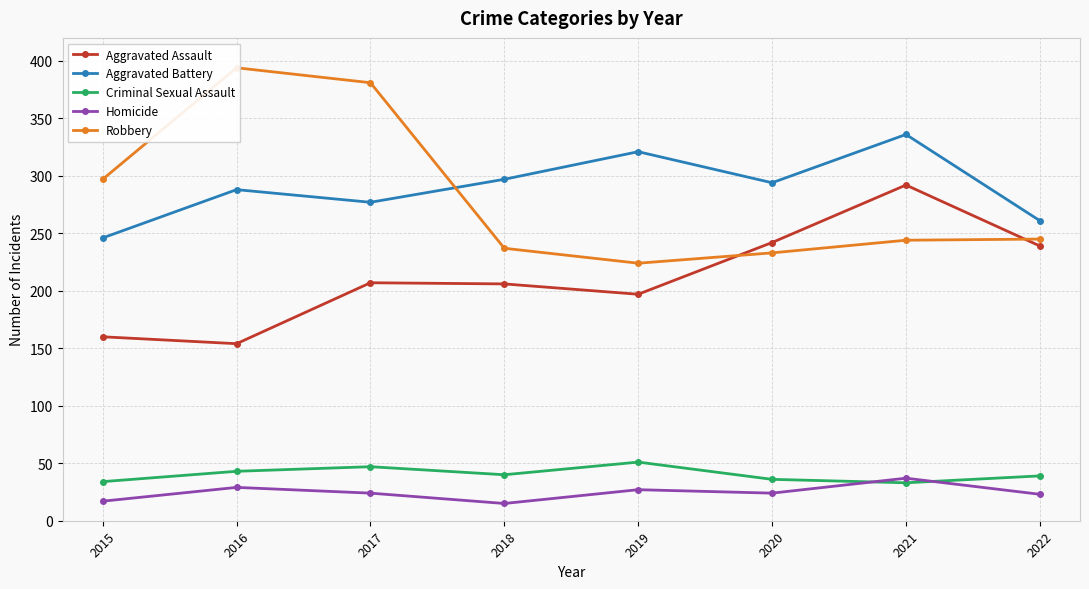

What is the sum of all Homicide values?

196